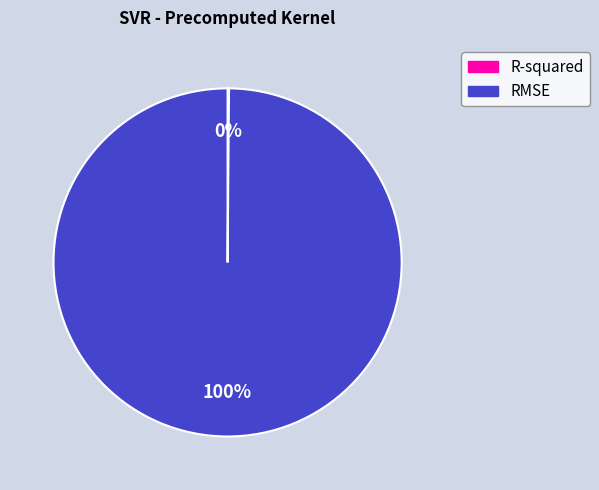

True or false: RMSE accounts for 89% of the total.

False